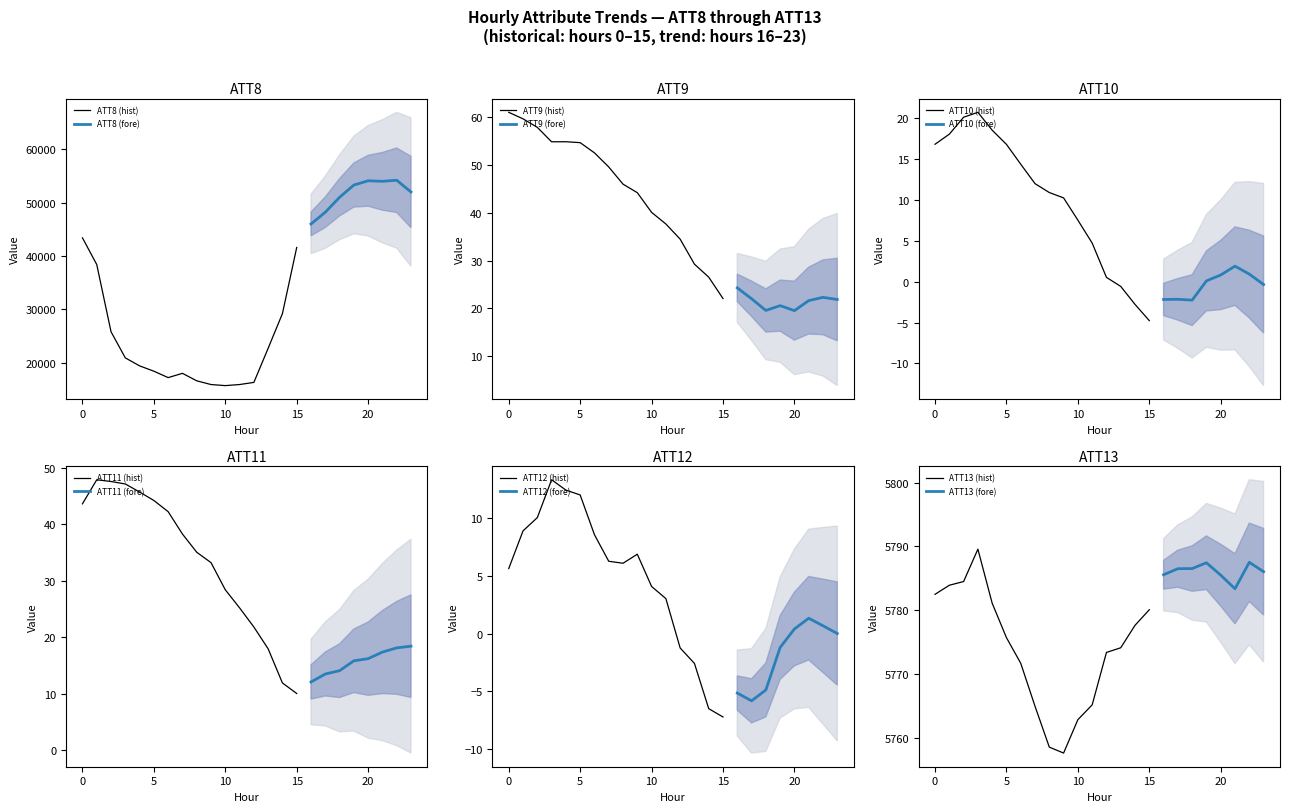

In ATT12, how many points are lower than both neighbors (excluding endpoints)?

3